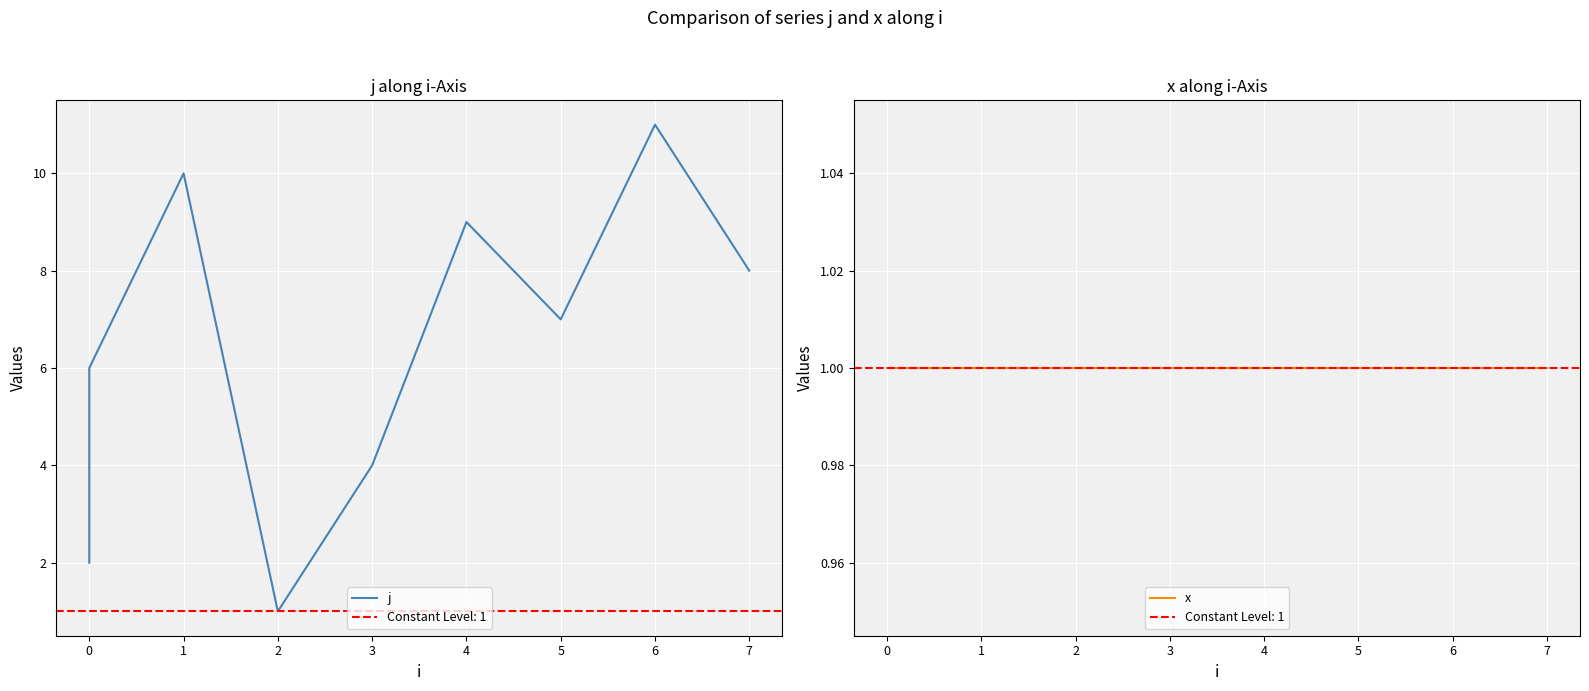

True or false: x and j intersect in this chart.

False